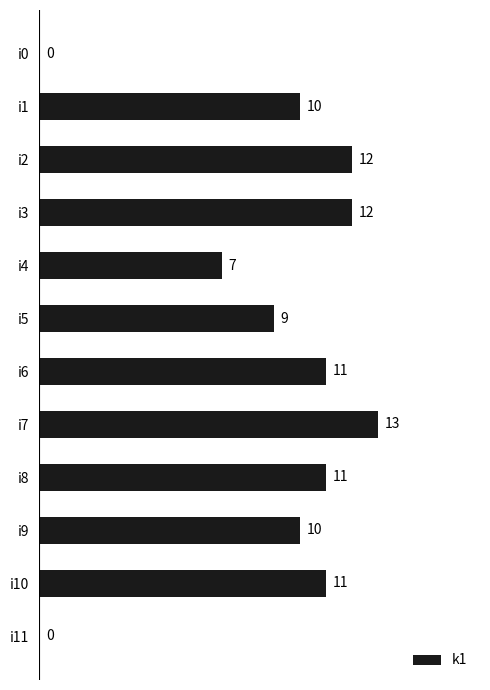

What is the sum of all values?

106